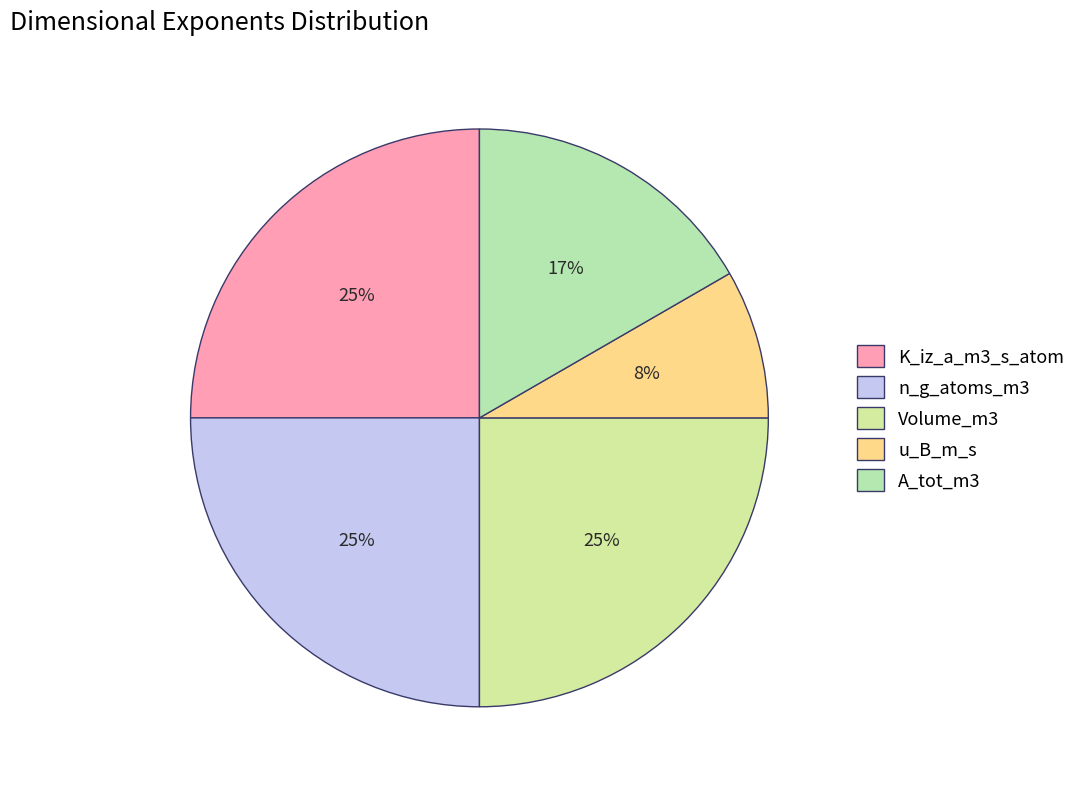

Does Volume_m3 represent more than half of the total?

No